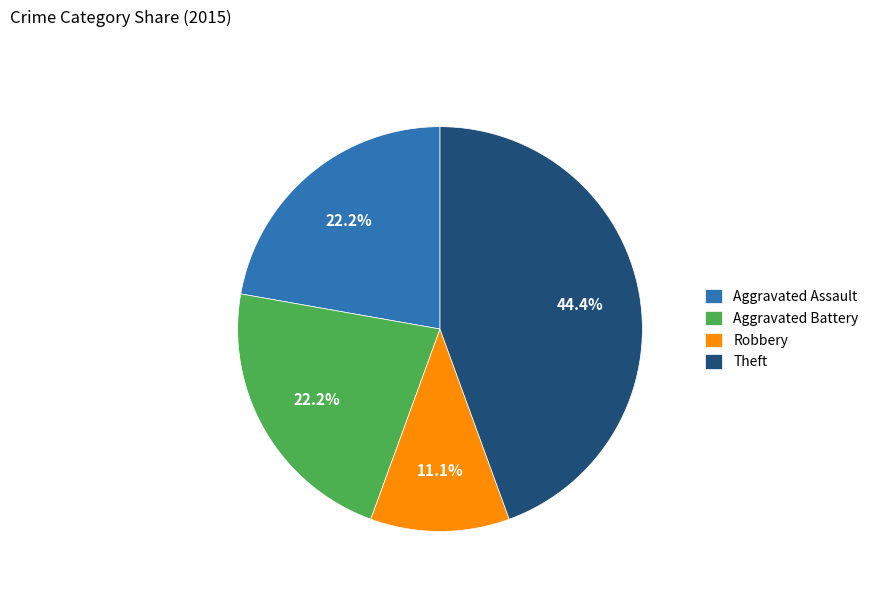

The Theft slice represents 44% of the pie. True or false?

True